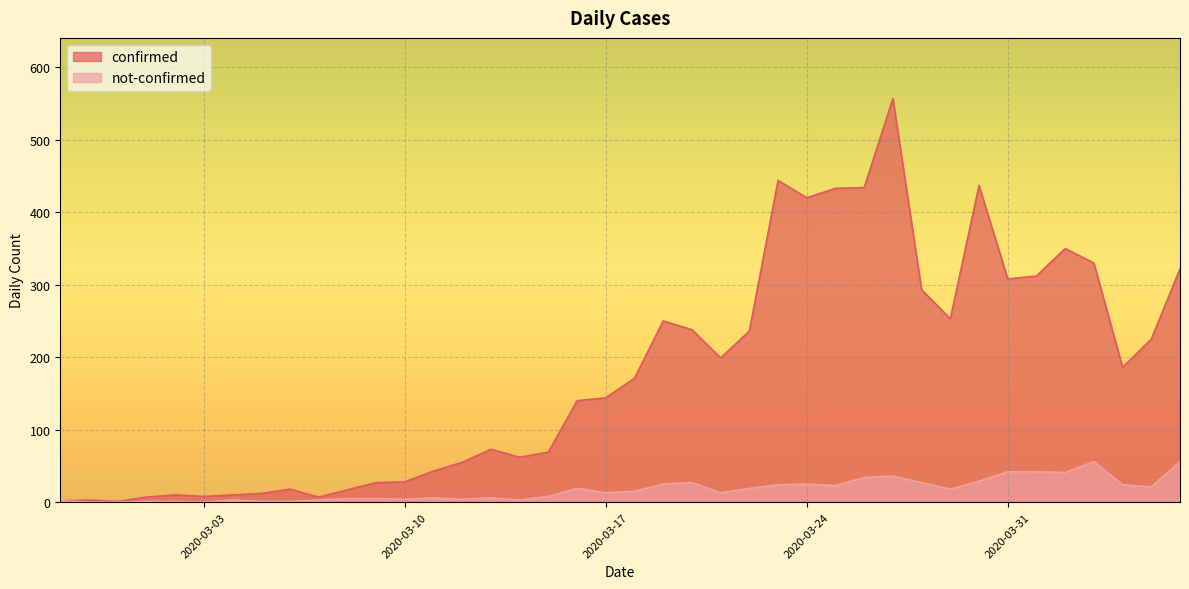

Which series changed the most between 2020-03-01 and 2020-03-20?

confirmed